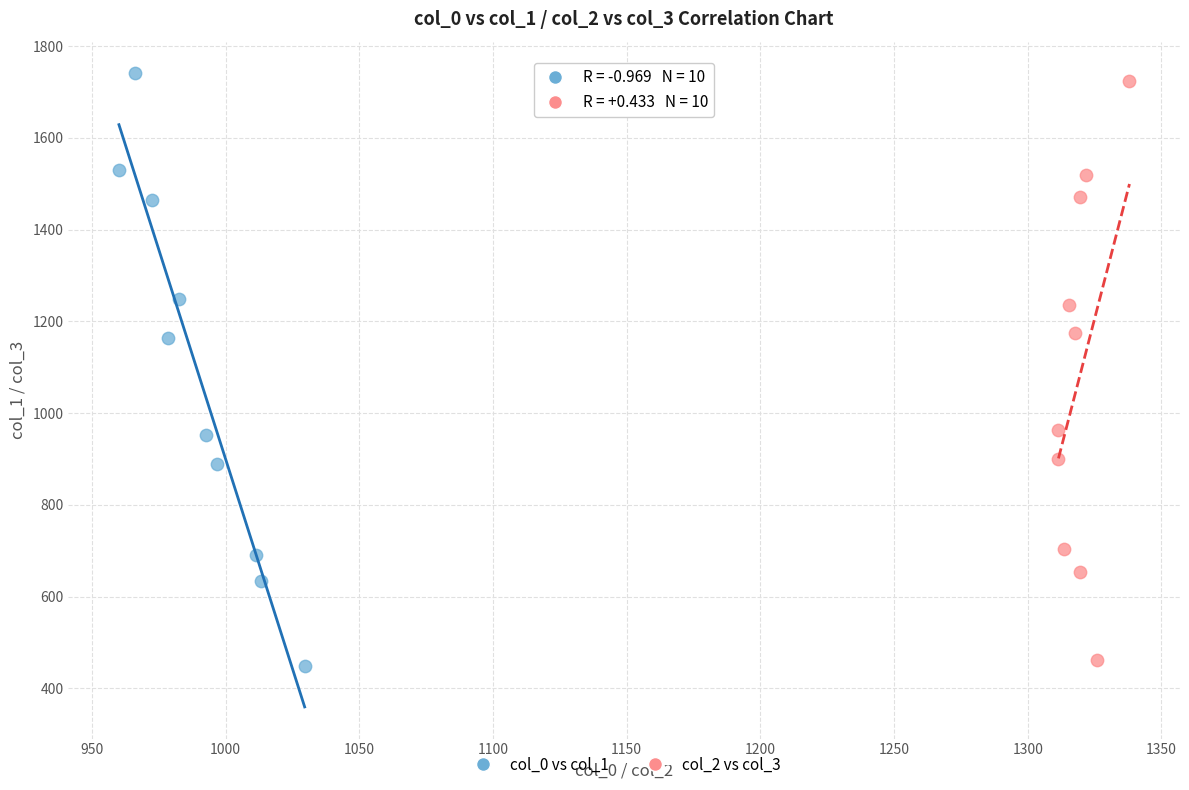

Which series has the widest spread of Y values?

col_0 vs col_1